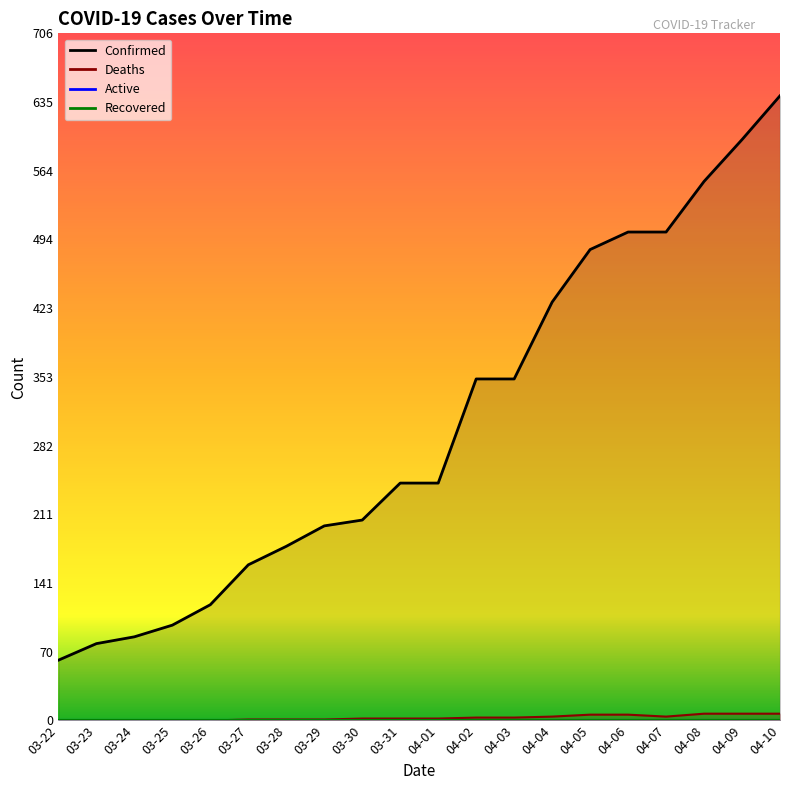

What is the sum of the Deaths values at 04-03 and 03-26?

3